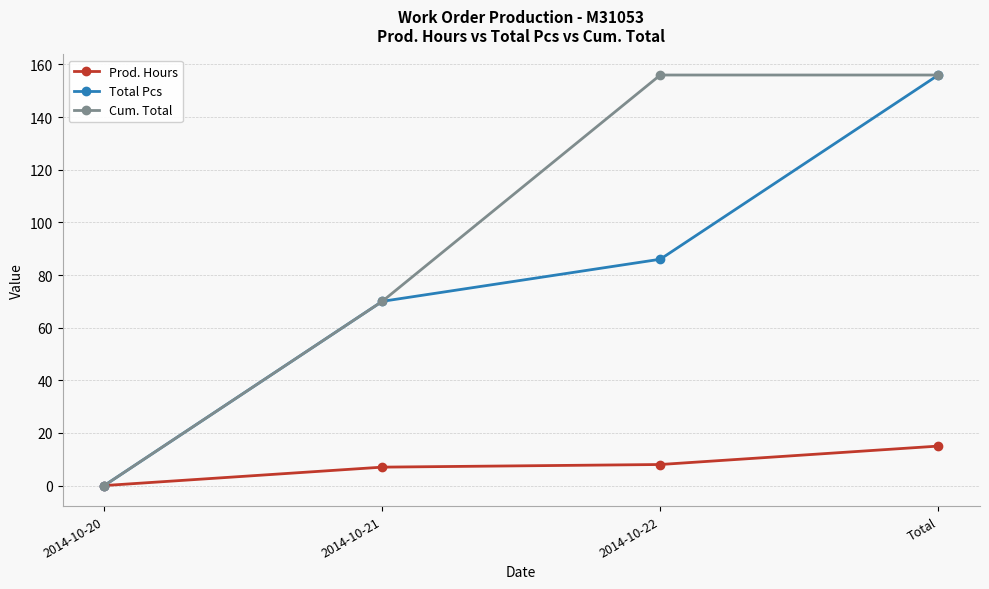

How many data points does each series have?

4